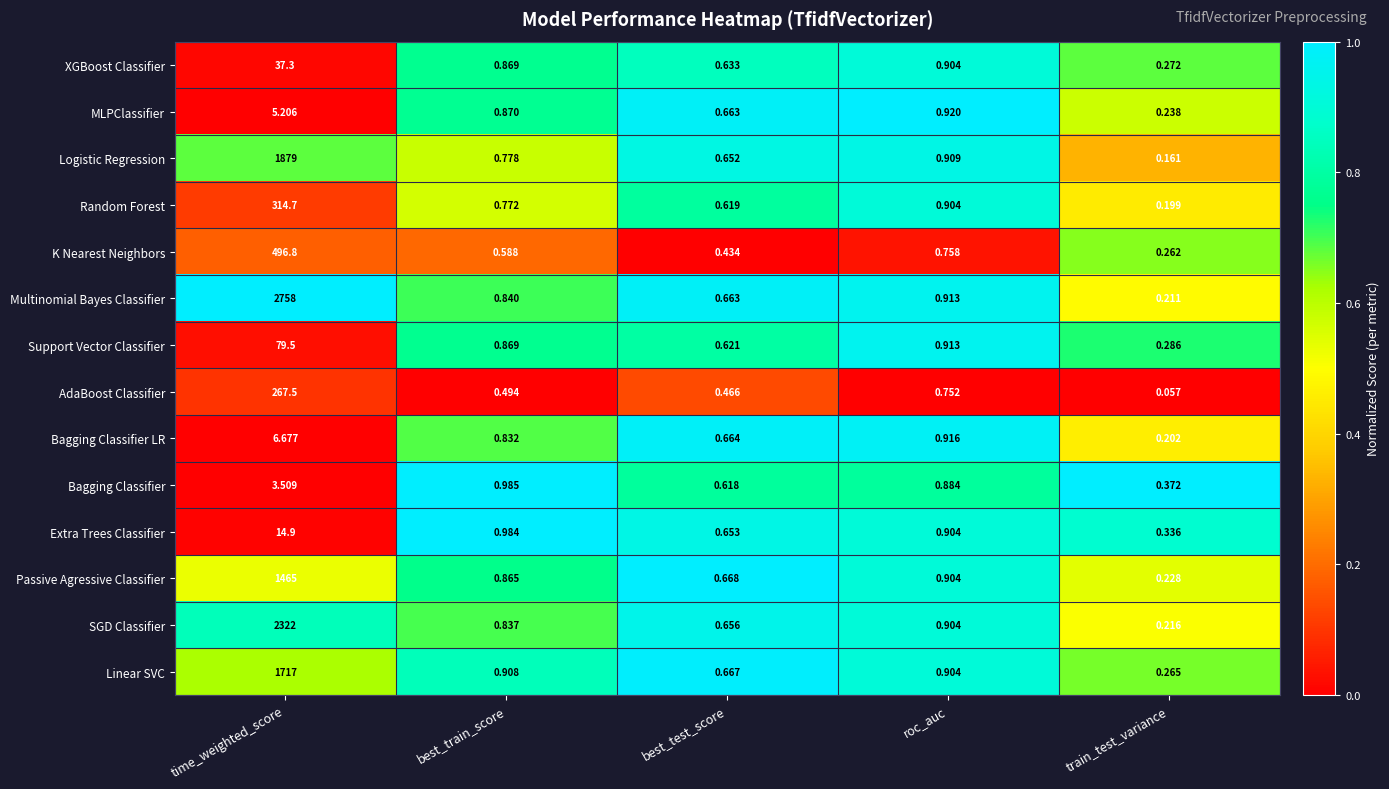

Between roc_auc and train_test_variance, which series saw the biggest shift?

Logistic Regression